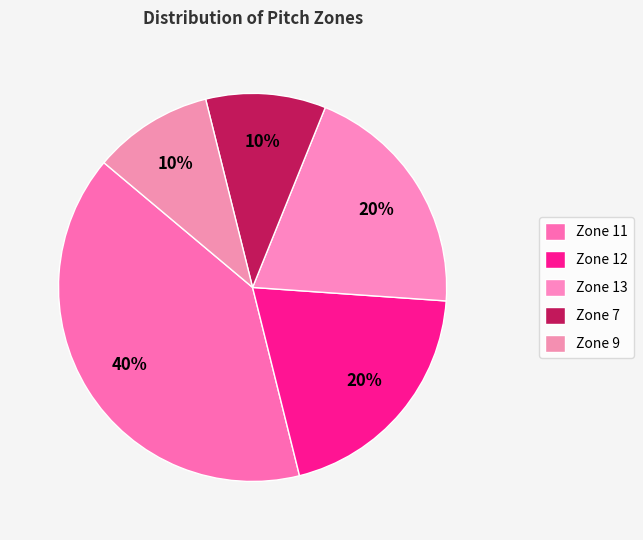

Does Zone 12 represent more than half of the total?

No